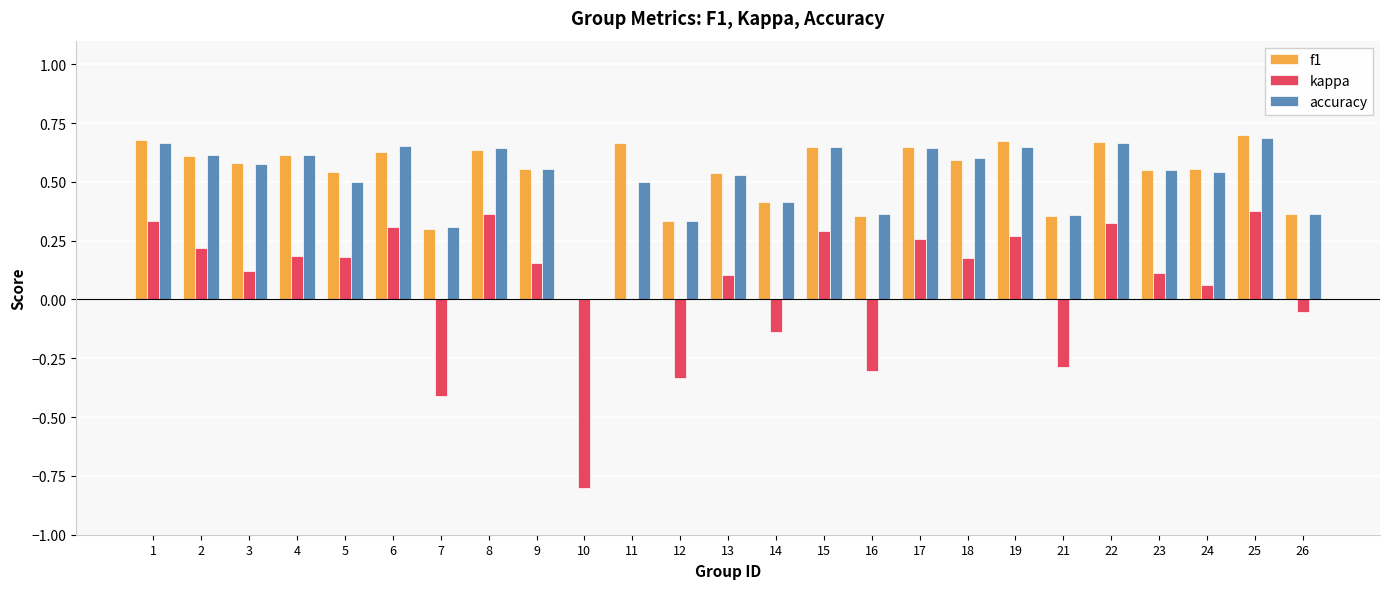

Is the value of f1 at 11 greater than the value of kappa at 2?

Yes